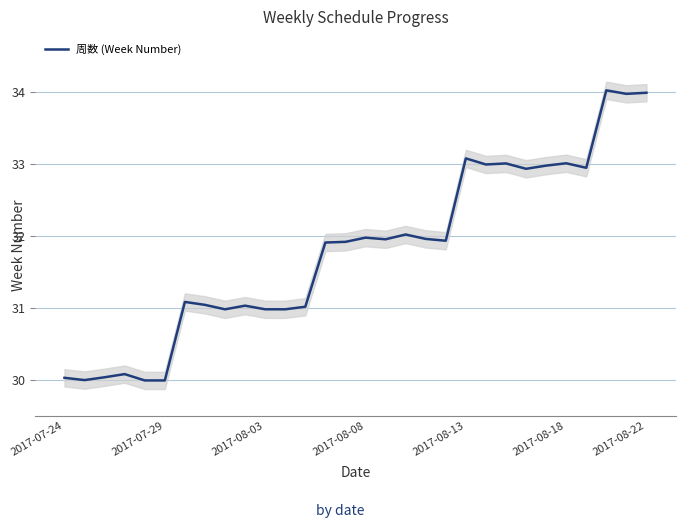

Reading right to left, what are all the values shown in this chart?

34.0	34.0	34.0	32.9	33.0	33.0	32.9	33.0	33.0	33.1	31.9	32.0	32.0	31.9	32.0	31.9	31.9	31.0	31.0	31.0	31.0	31.0	31.0	31.1	30.0	30.0	30.1	30.0	30.0	30.0